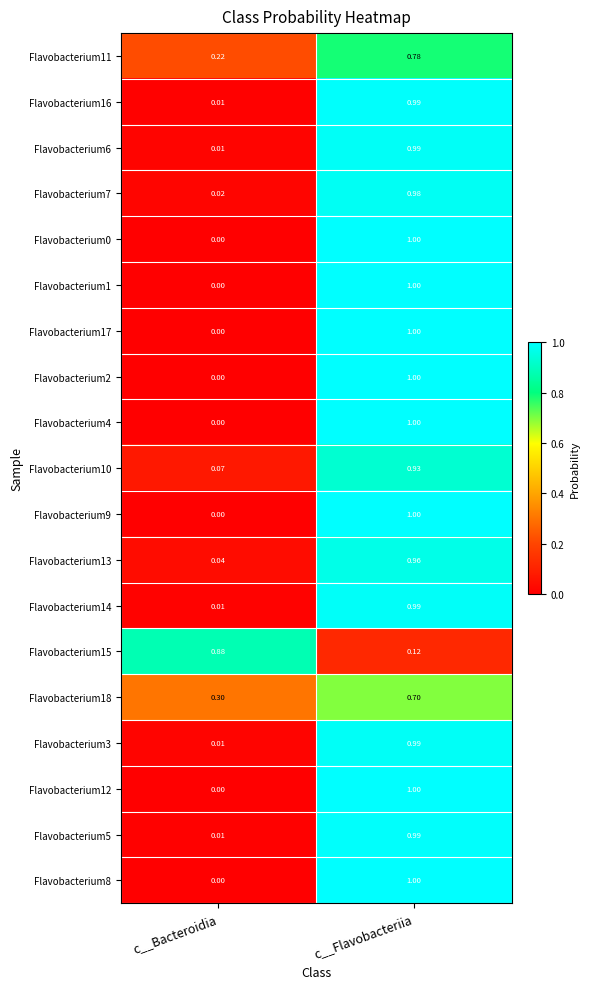

Rank the categories by Flavobacterium10 value from lowest to highest.

c__Bacteroidia, c__Flavobacteriia